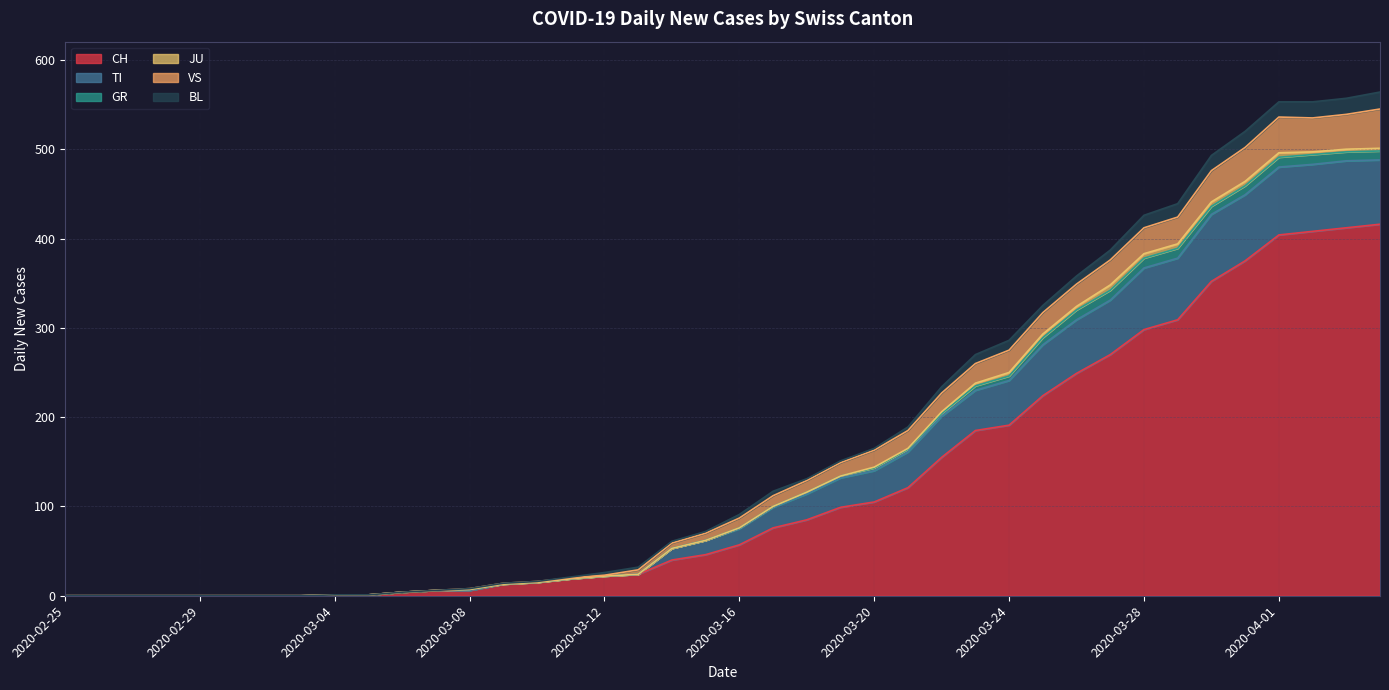

What is the maximum value for CH?

416